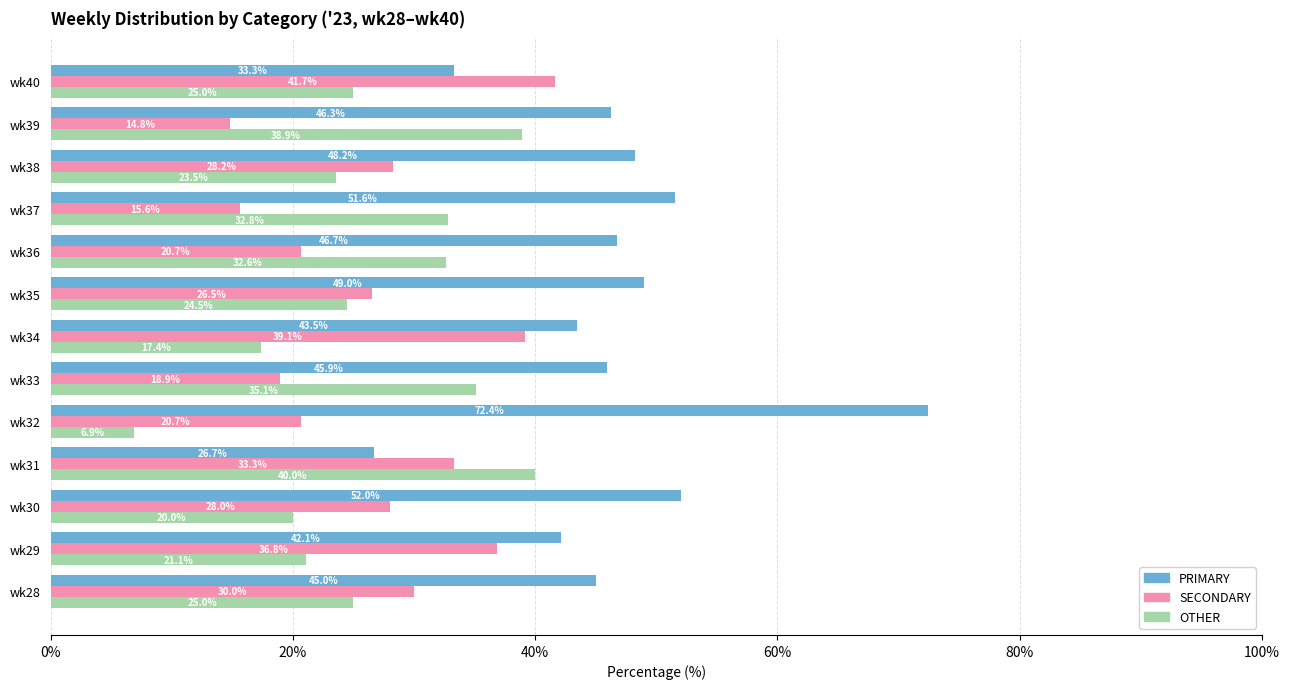

Rank the series by their maximum value, from lowest to highest.

OTHER, SECONDARY, PRIMARY